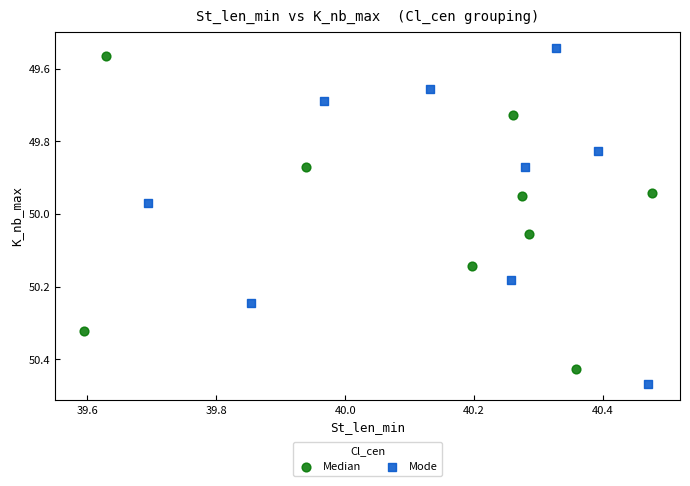

Which series has the largest Y range (max minus min)?

Mode